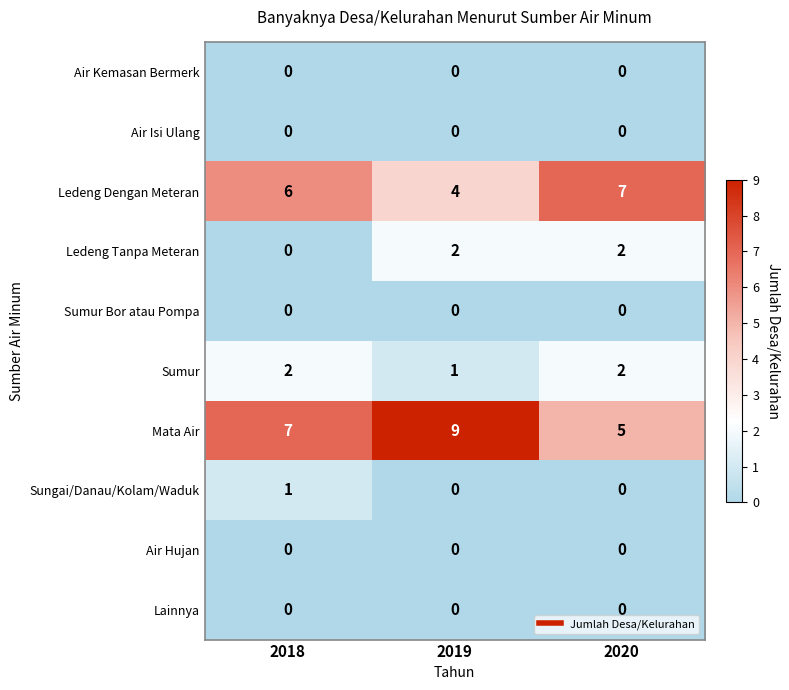

The value of Sumur Bor atau Pompa at 2018 is 0. True or false?

True